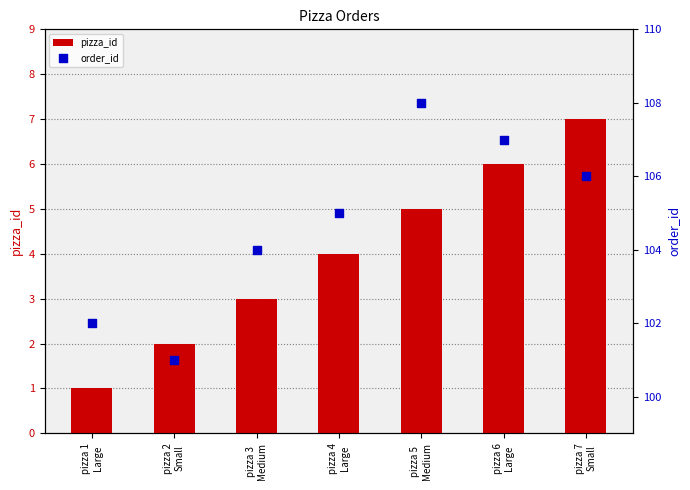

Which series has the widest spread of Y values?

order_id